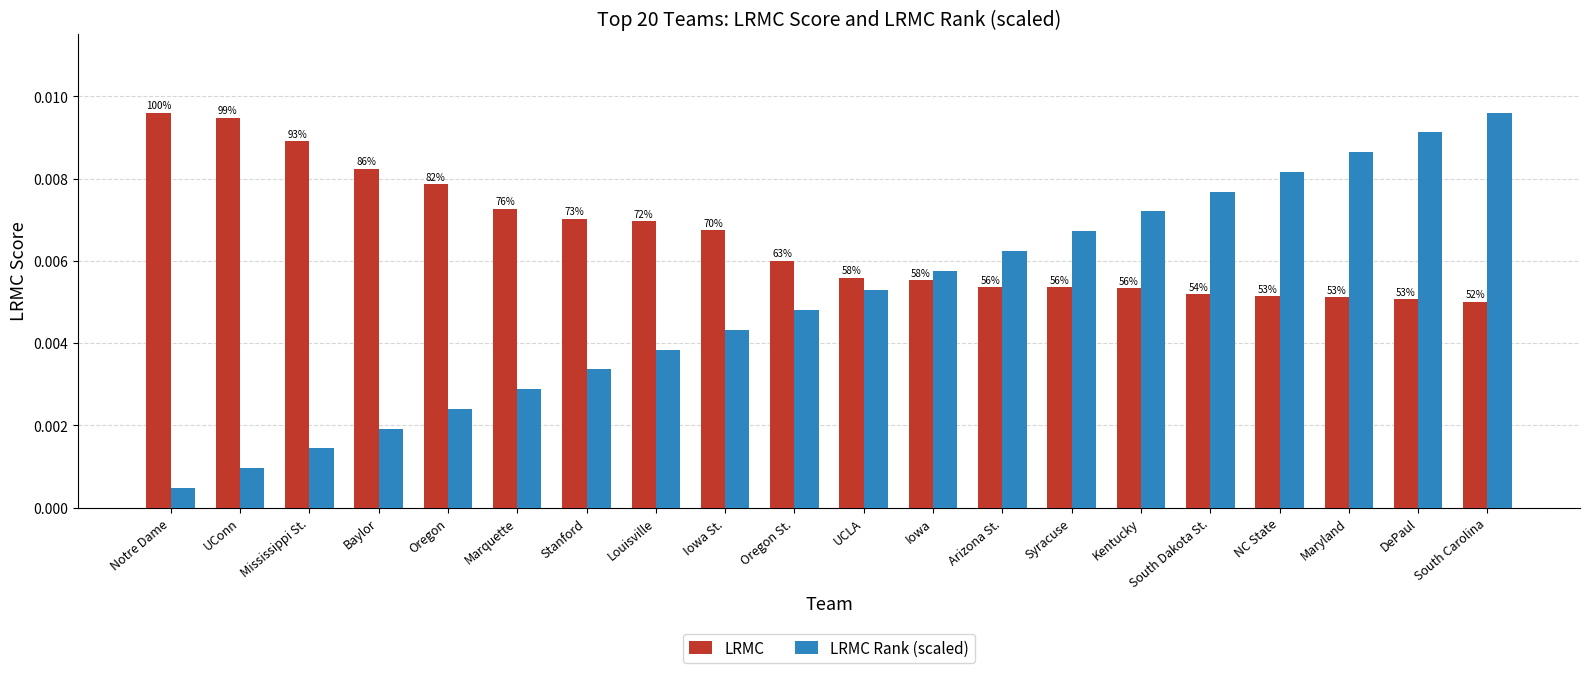

What are all the series names shown in the legend?

LRMC, LRMC Rank (scaled)